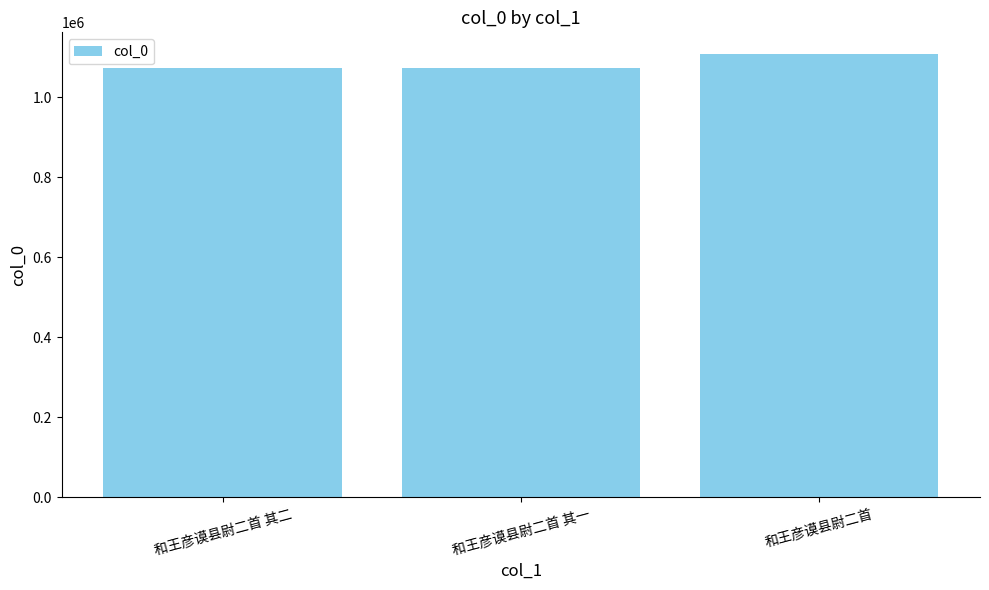

Where is the data nearest to the value 1089762?

和王彦谟县尉二首 其二